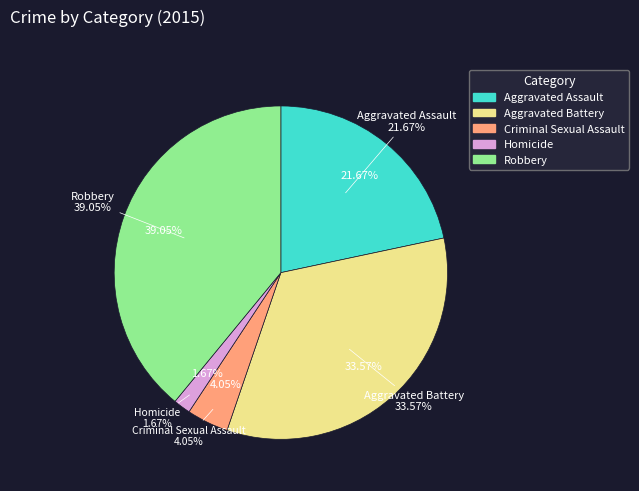

How many slices are in this pie chart?

5